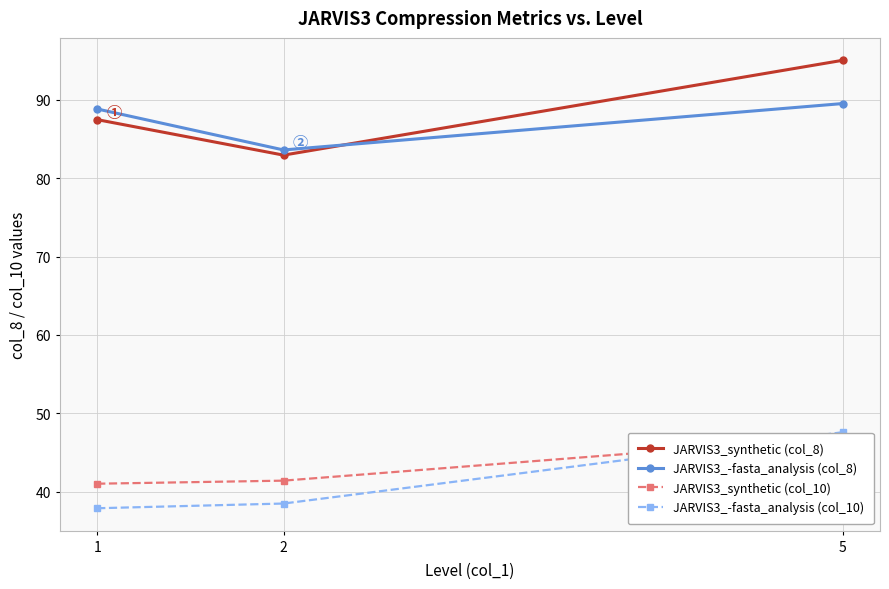

What is the maximum value shown in the chart?

95.0